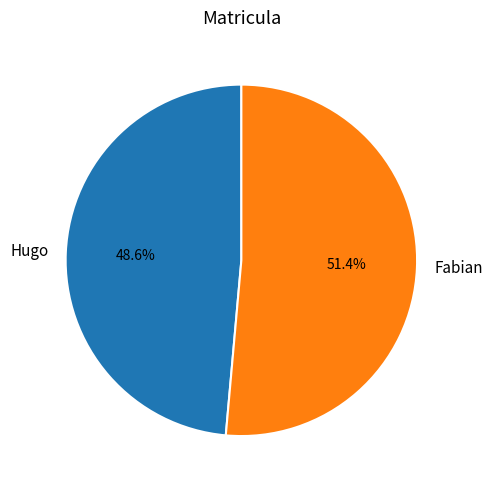

How many slices are in this pie chart?

2